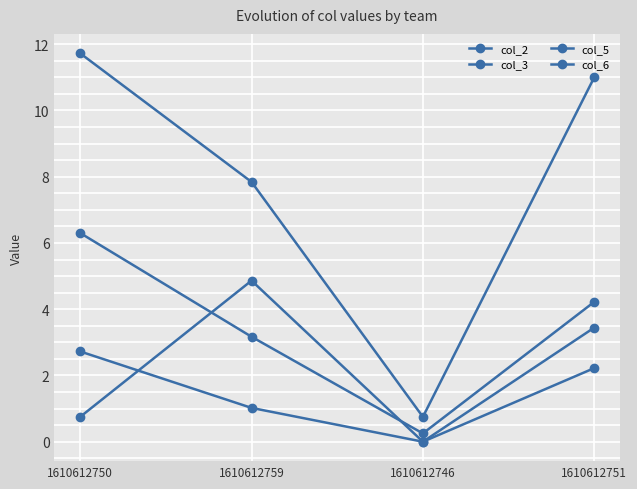

Does the chart have visible grid lines?

Yes